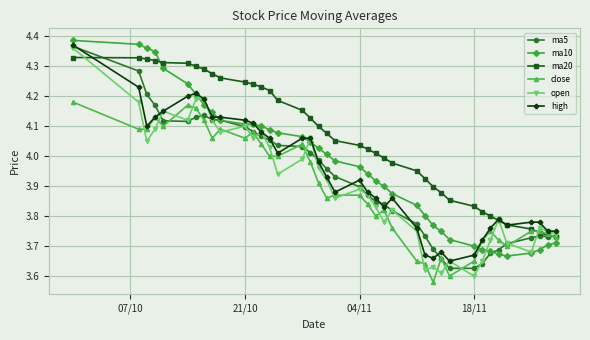

Which series has the largest total across all categories?

ma20